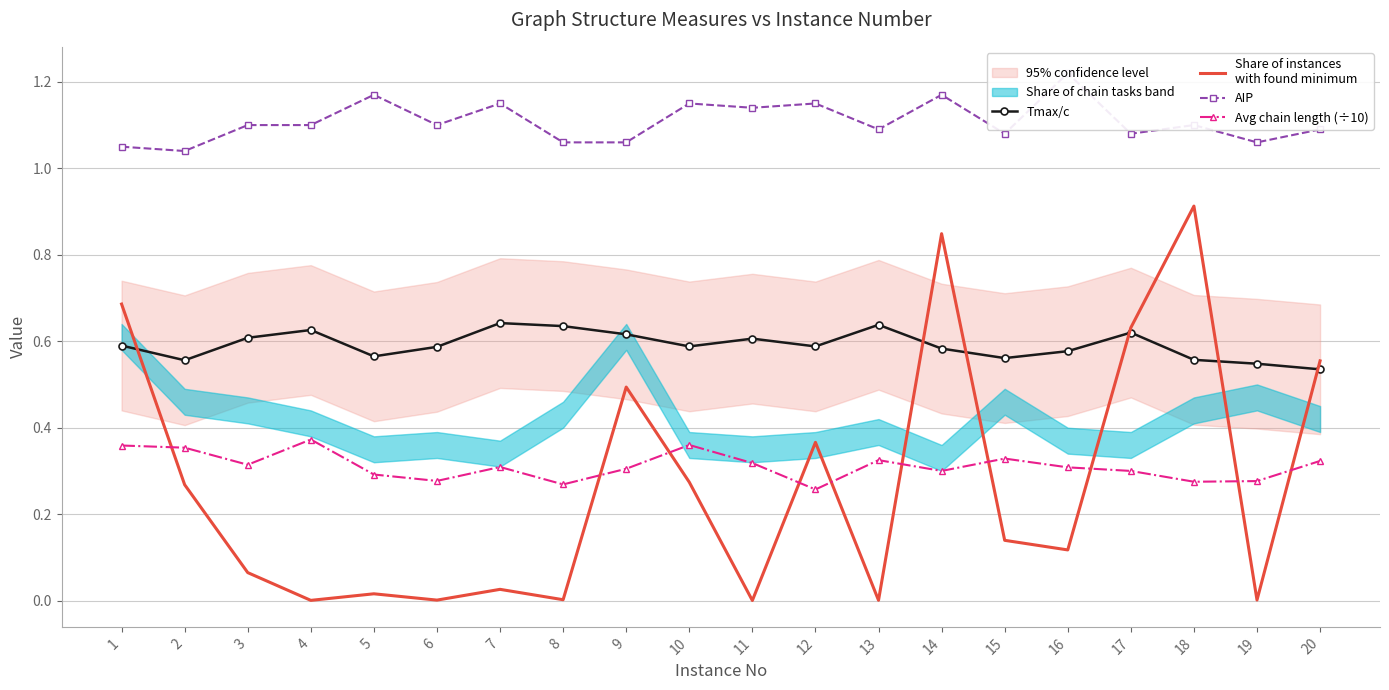

Reading right to left, what are all the values shown in this chart?

Tmax/c: 0.5	0.5	0.6	0.6	0.6	0.6	0.6	0.6	0.6	0.6	0.6	0.6	0.6	0.6	0.6	0.6	0.6	0.6	0.6	0.6
Share of instances
with found minimum: 0.6	0.0	0.9	0.6	0.1	0.1	0.8	0.0	0.4	0.0	0.3	0.5	0.0	0.0	0.0	0.0	0.0	0.1	0.3	0.7
AIP: 1.1	1.1	1.1	1.1	1.2	1.1	1.2	1.1	1.1	1.1	1.1	1.1	1.1	1.1	1.1	1.2	1.1	1.1	1.0	1.1
Avg chain length (÷10): 0.3	0.3	0.3	0.3	0.3	0.3	0.3	0.3	0.3	0.3	0.4	0.3	0.3	0.3	0.3	0.3	0.4	0.3	0.4	0.4